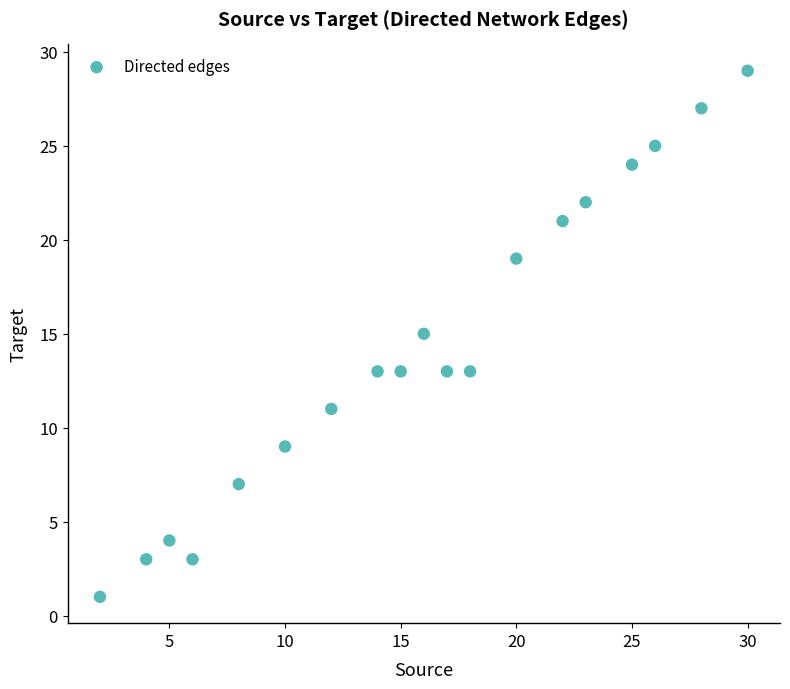

What is the range of X values (max minus min)?

28